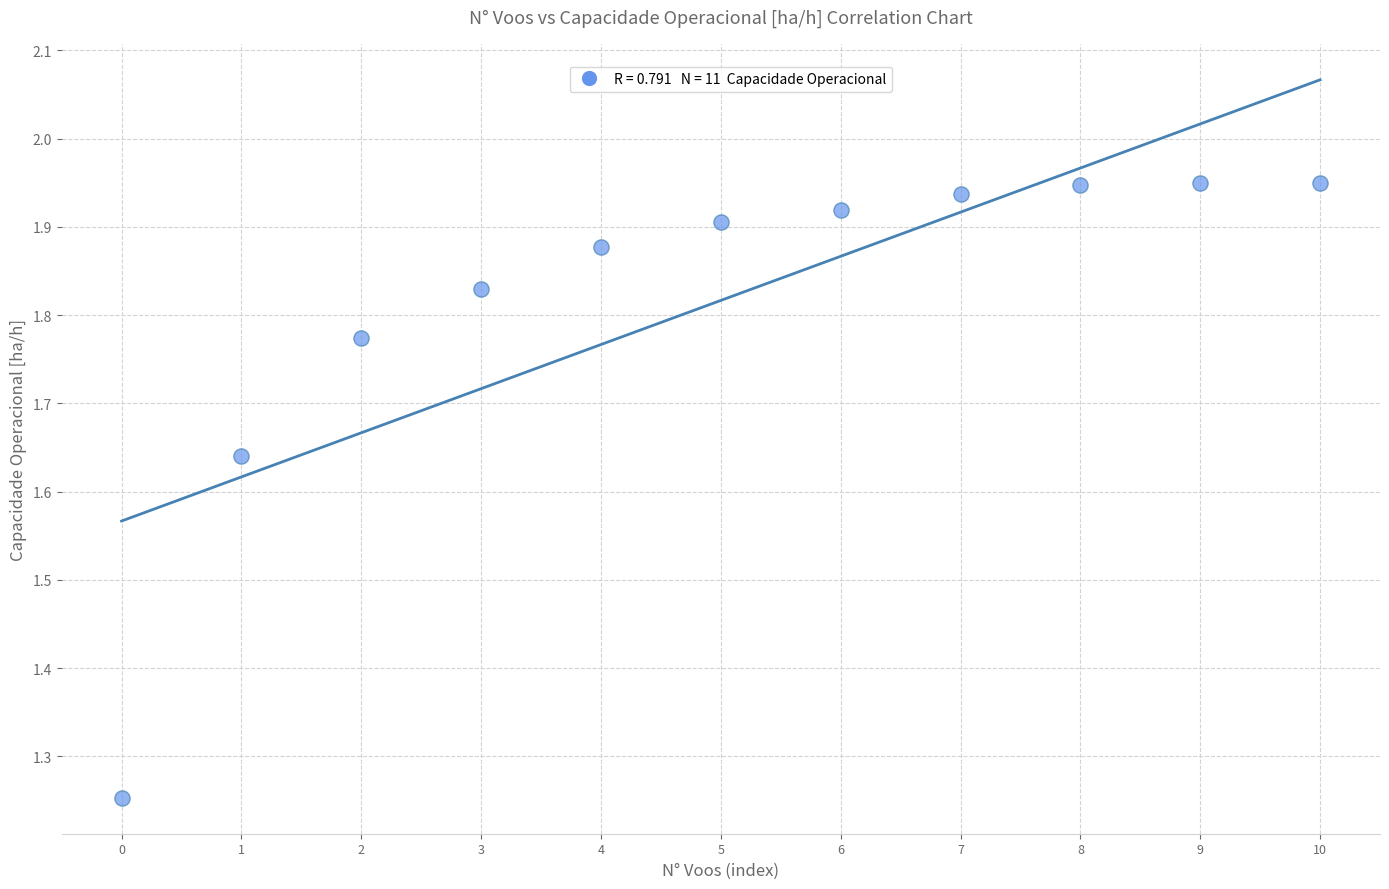

What is the range of Y values (max minus min)?

0.7